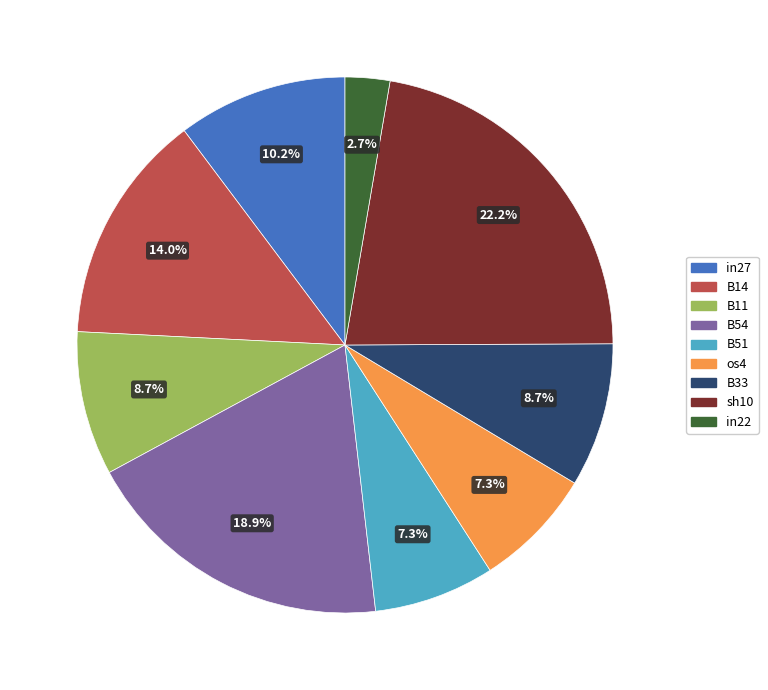

To the nearest percent, what portion does in27 represent?

10%